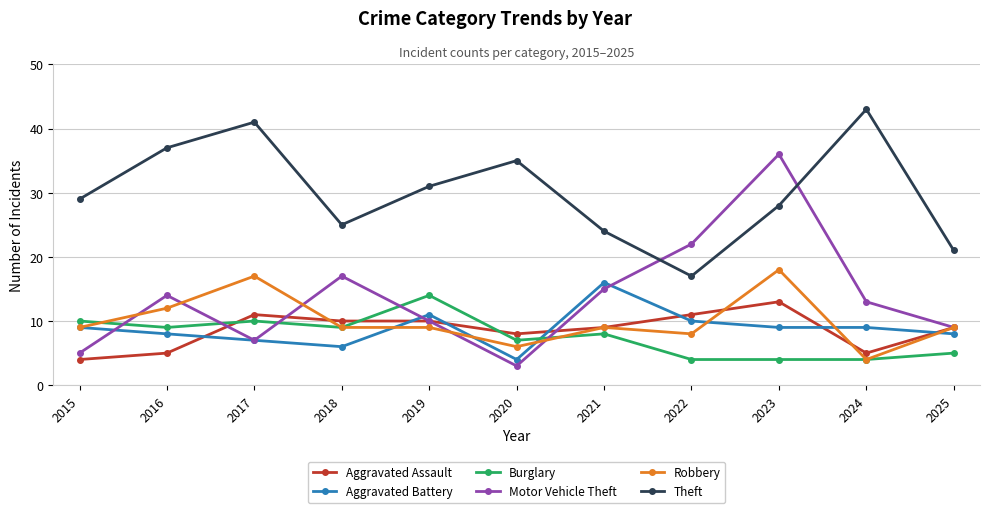

Does the chart have visible grid lines?

Yes